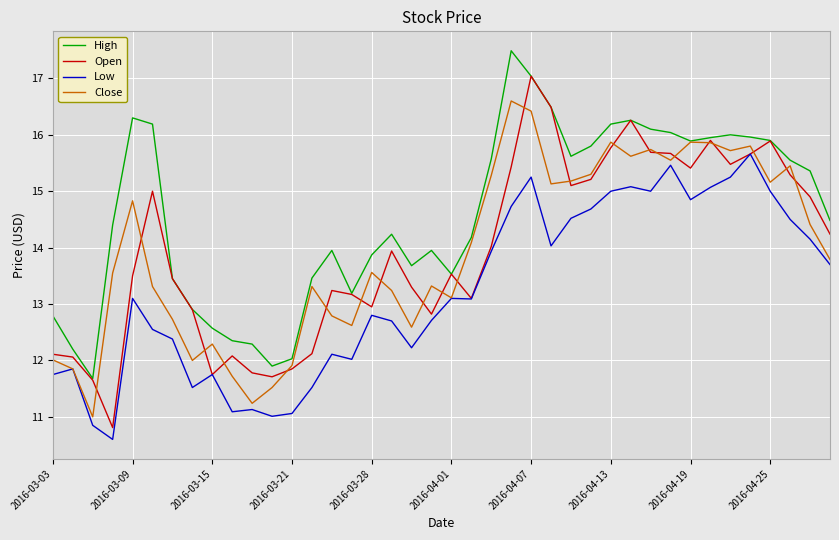

List the series in order of their peak value, lowest first.

Low, Close, Open, High